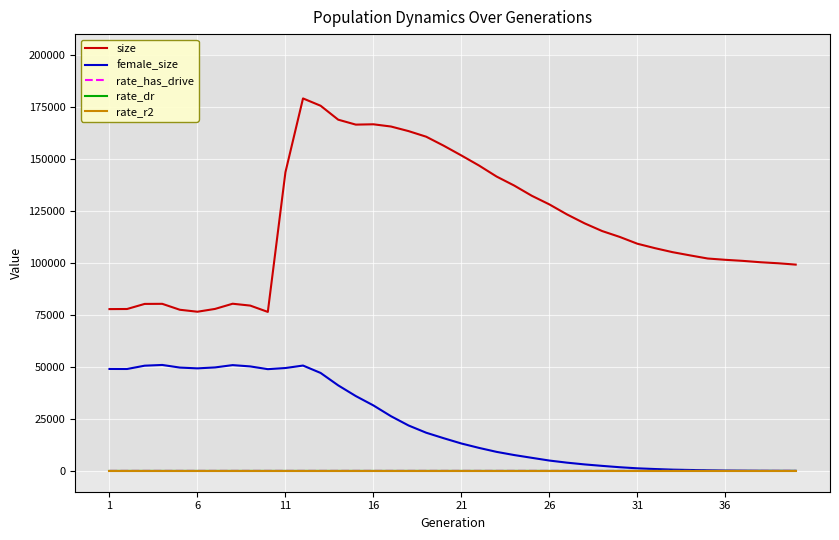

True or false: rate_dr and size cross at least once.

False